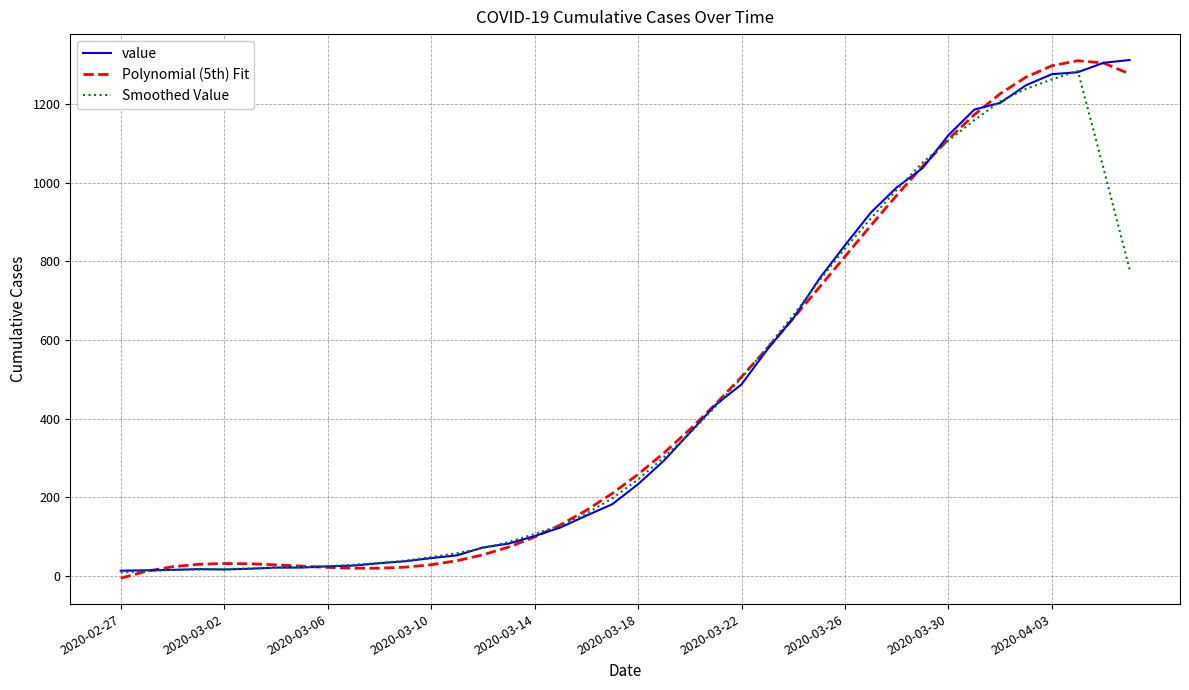

What is the greatest value displayed?

1312.0